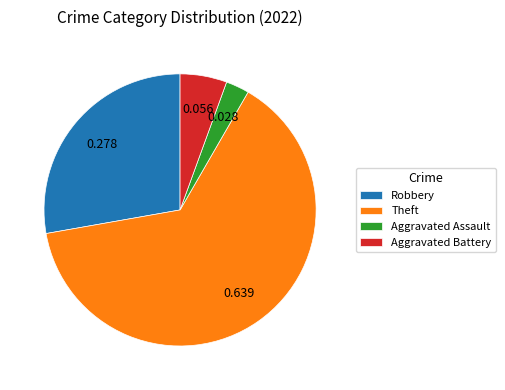

Which slice is the smallest?

Aggravated Assault